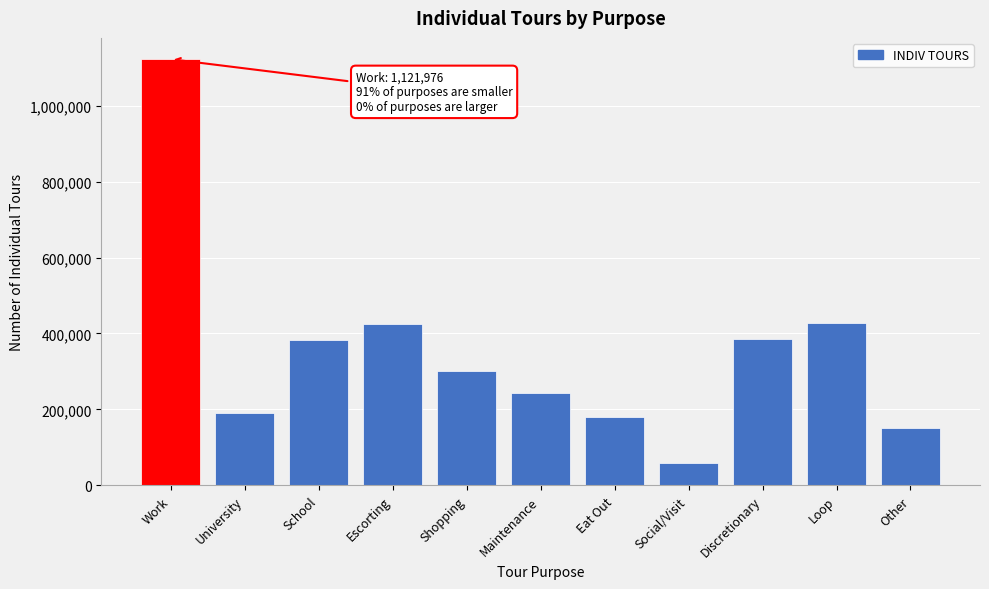

What is the minimum value shown in the chart?

59565.8